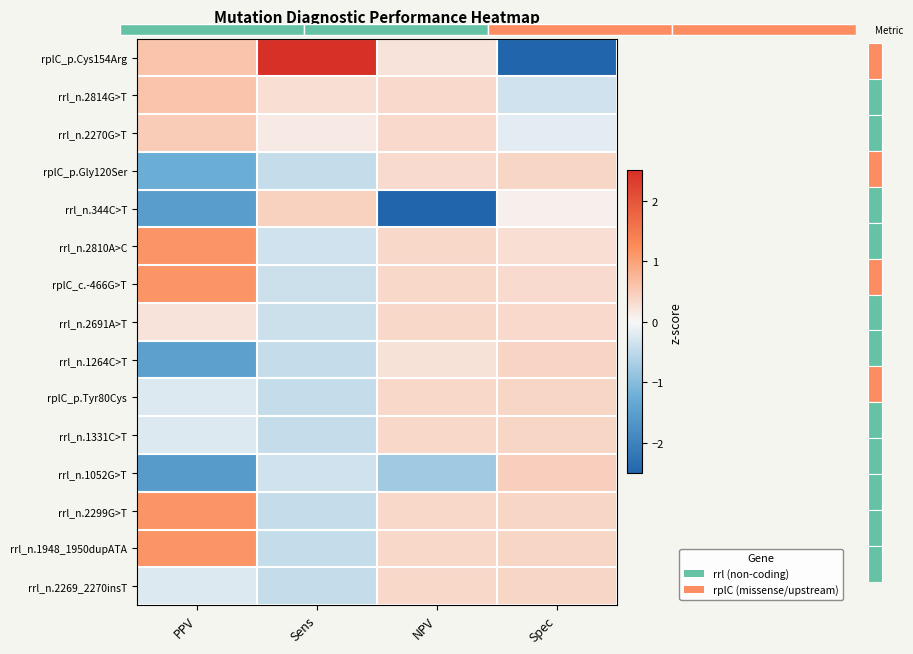

The rrl_n.1052G>T series shows 0.7 at Spec. True or false?

False